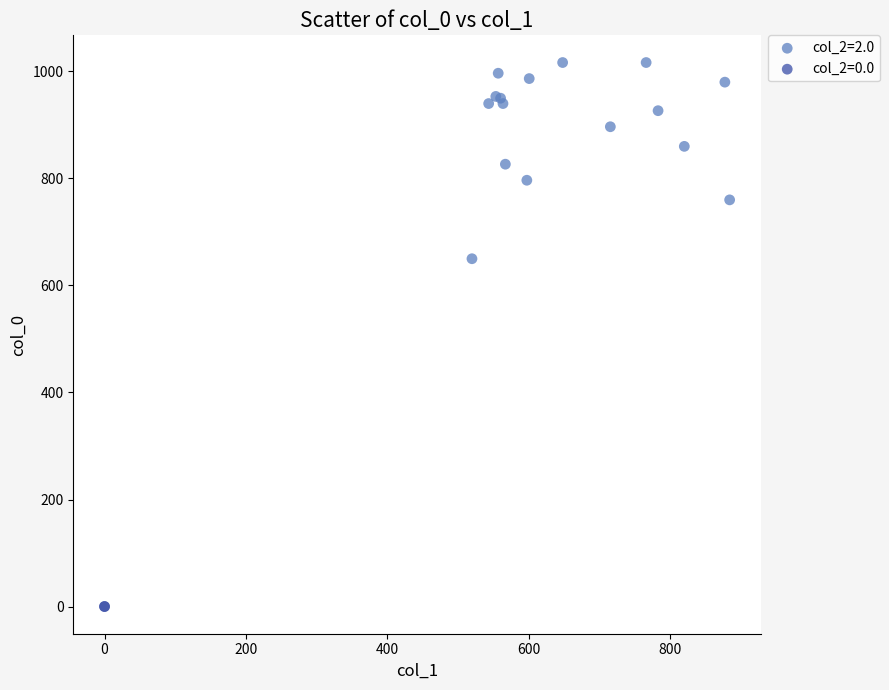

What are all the series names shown in the legend?

col_2=2.0, col_2=0.0